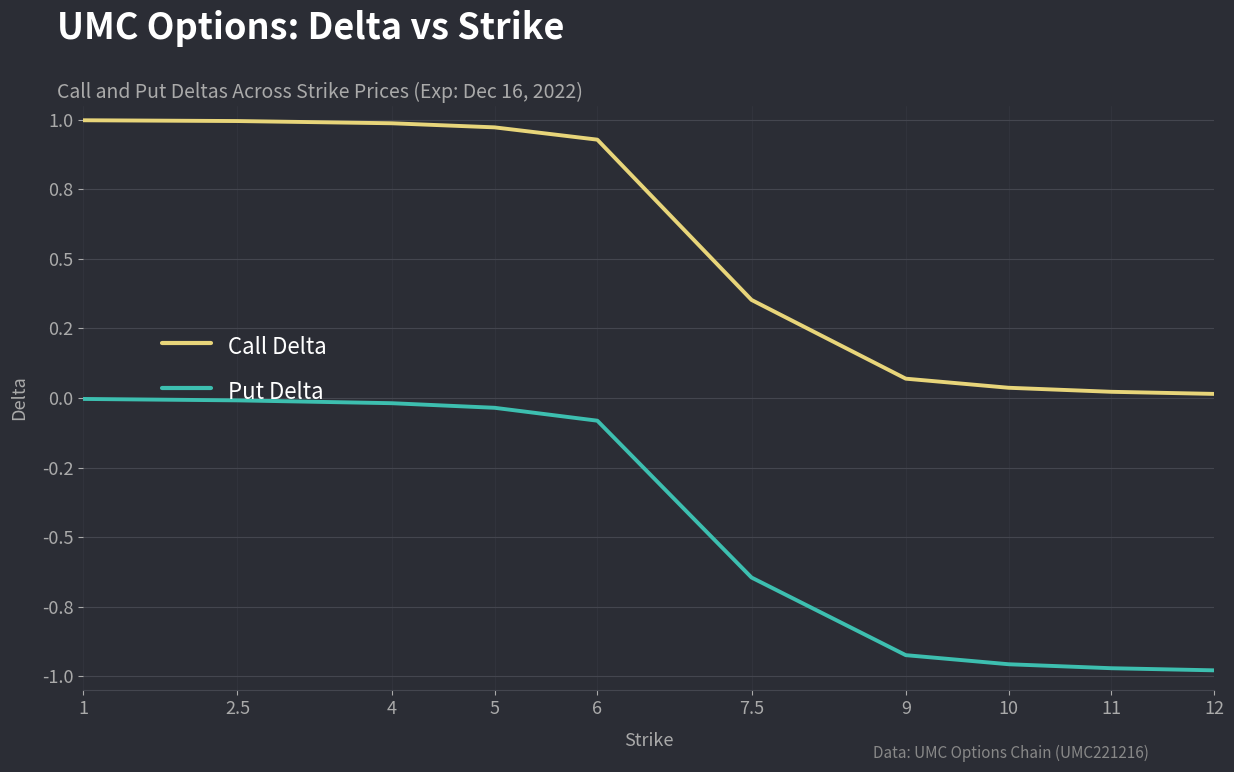

What is the difference between the maximum and minimum values in the Put Delta series?

1.0